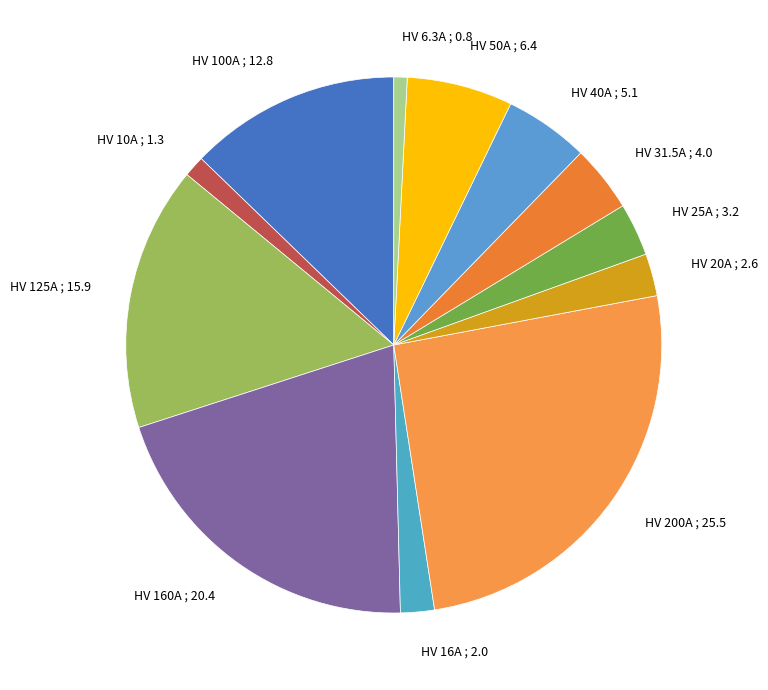

Is there any slice that represents more than half of the pie?

No